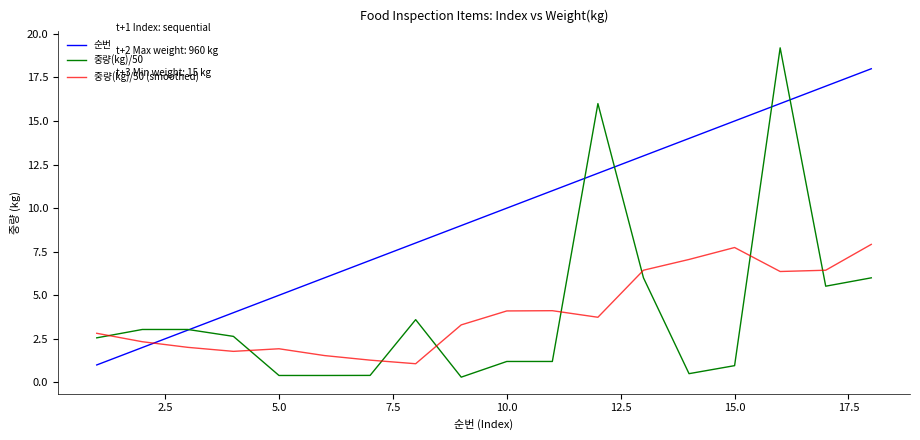

Which series has the largest total across all categories?

순번